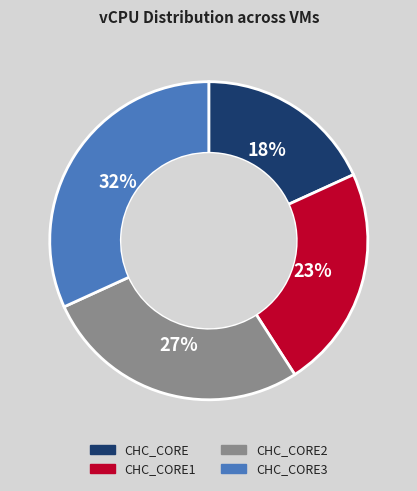

To the nearest percent, what is the average slice percentage?

25%